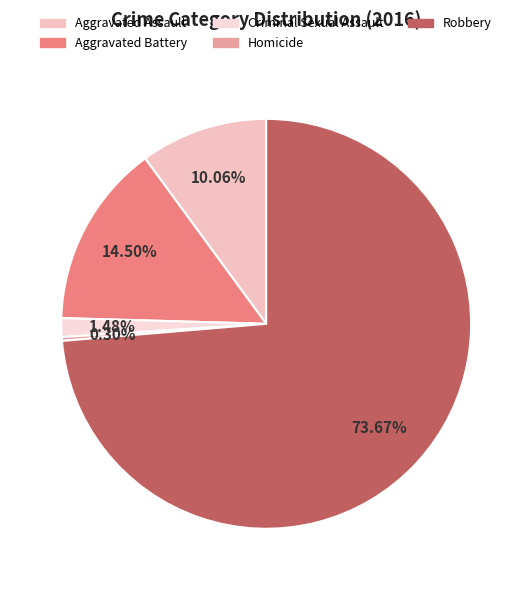

What is the largest slice in the pie chart?

Robbery